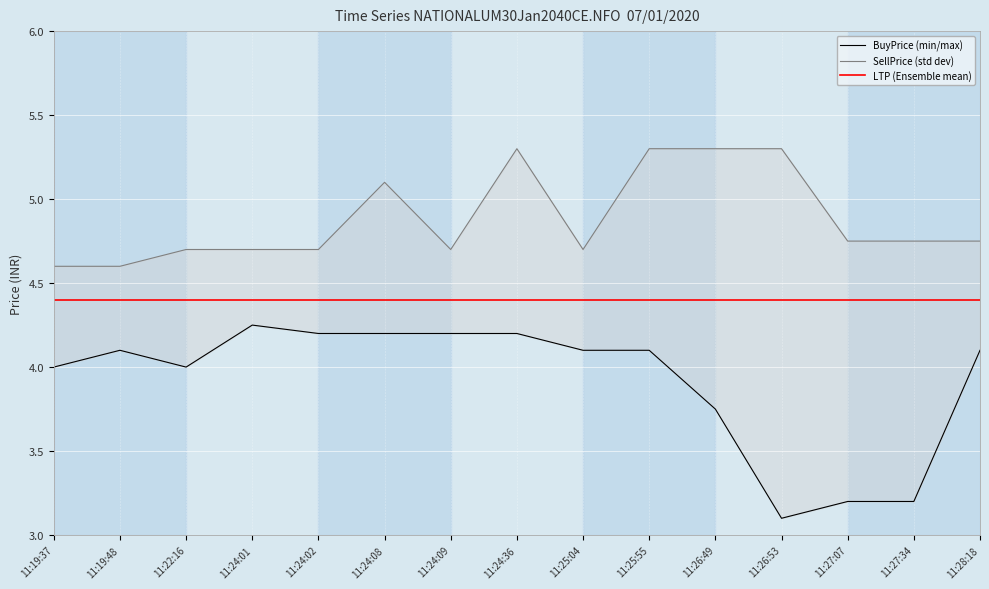

How many values in the BuyPrice (min/max) series are below 4?

4